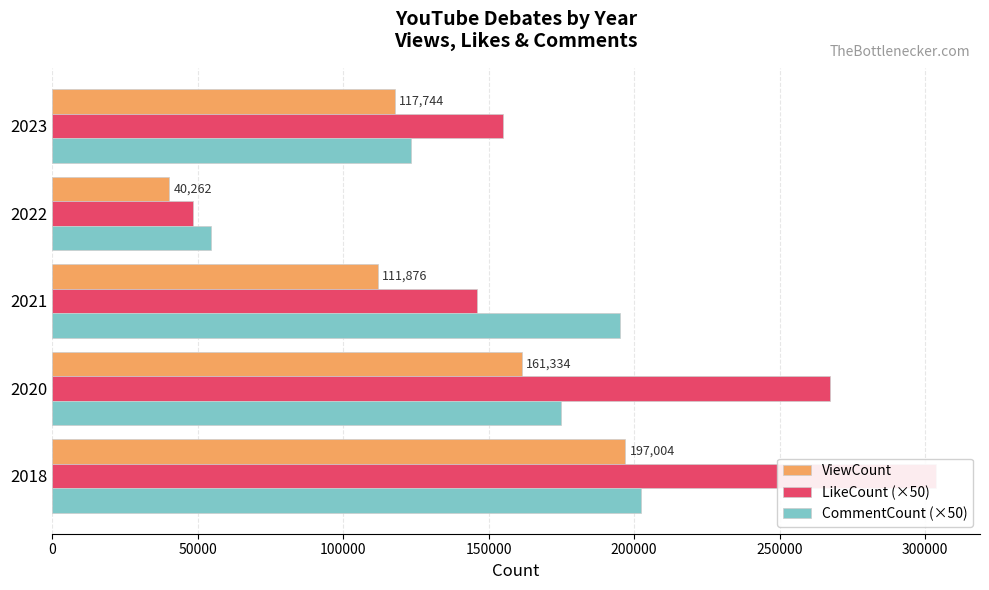

How many bars are there in each group?

3